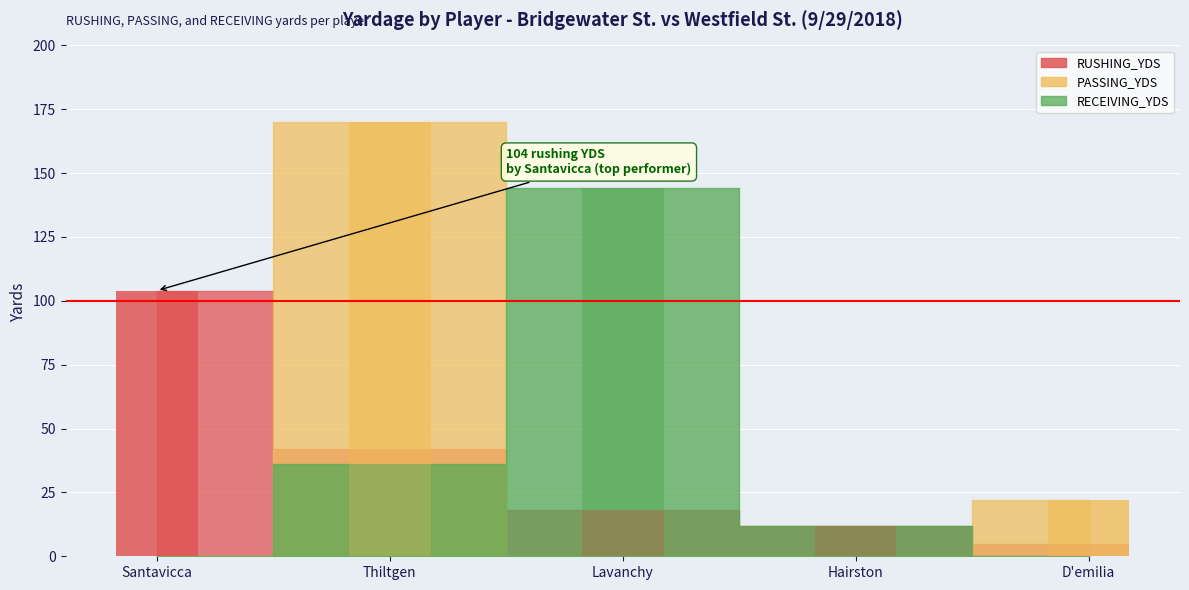

Reading left to right, what are all the values shown in this chart?

RUSHING_YDS: Santavicca=104	Thiltgen=42	Lavanchy=18	Hairston=12	D'emilia=5
PASSING_YDS: Santavicca=0	Thiltgen=170	Lavanchy=0	Hairston=0	D'emilia=22
RECEIVING_YDS: Santavicca=0	Thiltgen=36	Lavanchy=144	Hairston=12	D'emilia=0